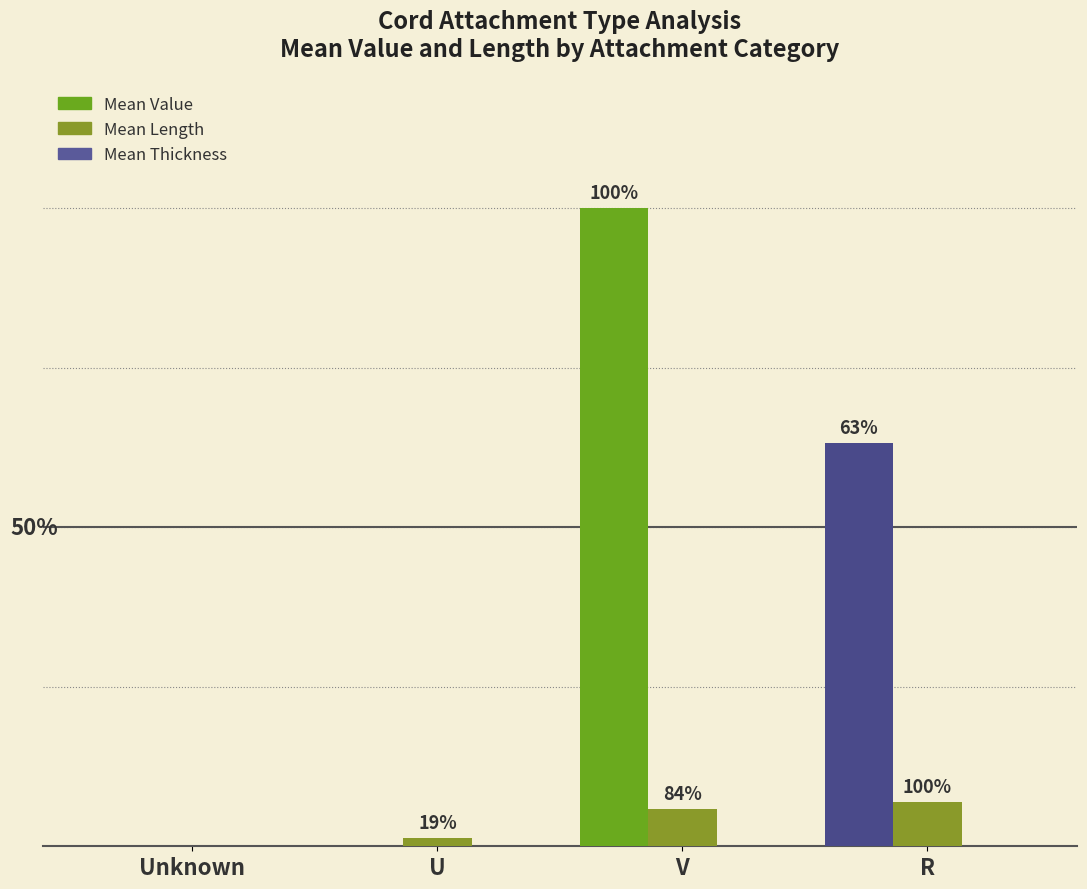

What is the sum of all Mean Value values?

1652.0